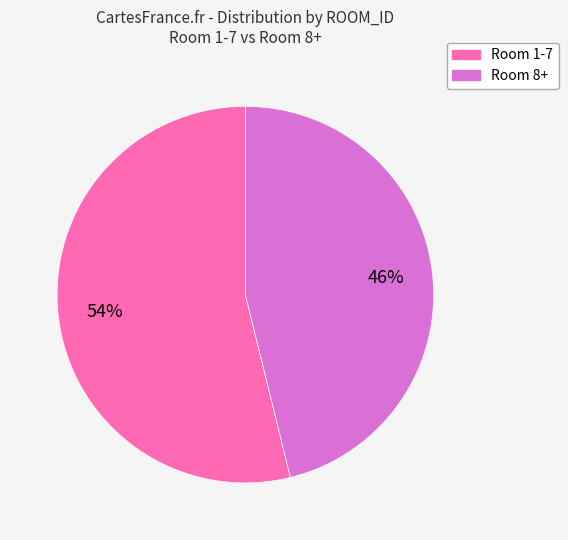

Does any single category account for the majority?

Yes